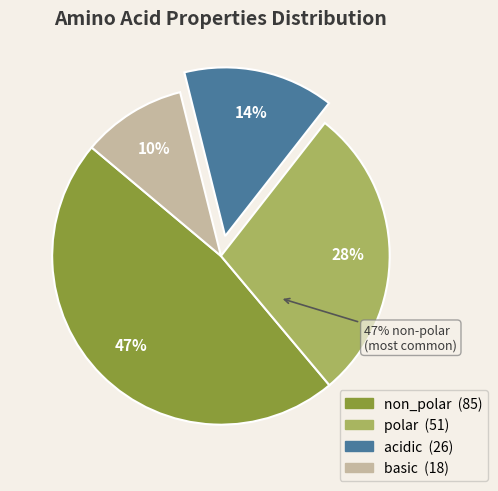

To the nearest percent, what is the average slice percentage?

25%